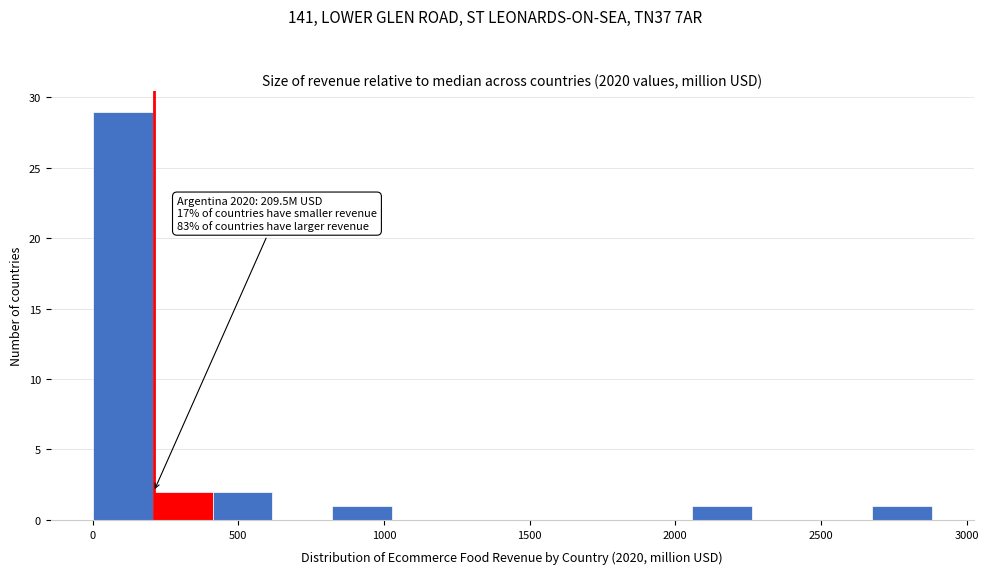

Which range on the x-axis has the tallest bar?

0 to 200